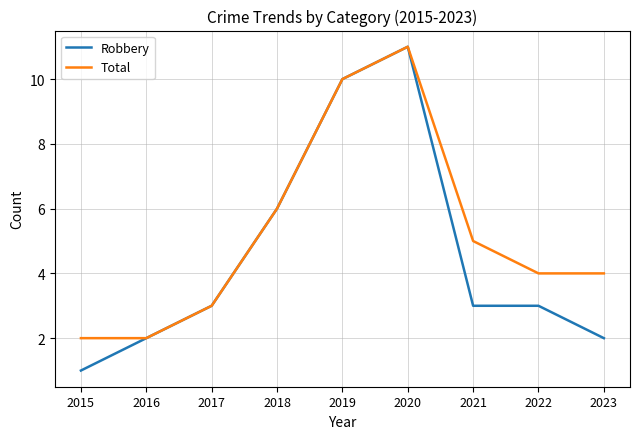

Which series changed the most between 2019 and 2021?

Robbery